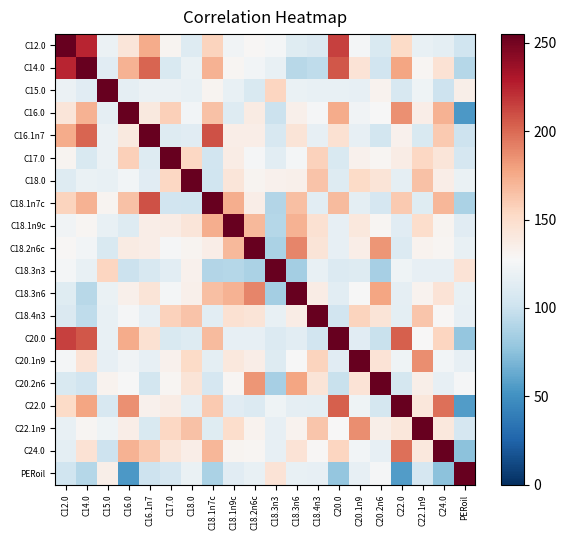

What is the spread (max minus min) of values at C24.0?

179.9